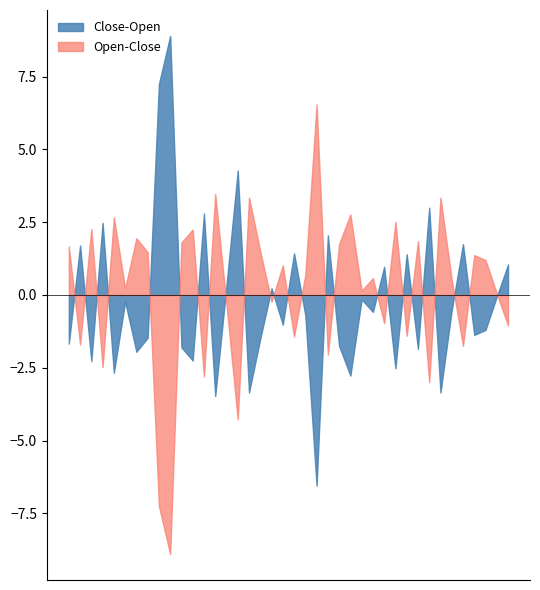

Between 12-02-2015 and 01-01-2015, which is larger?

12-02-2015